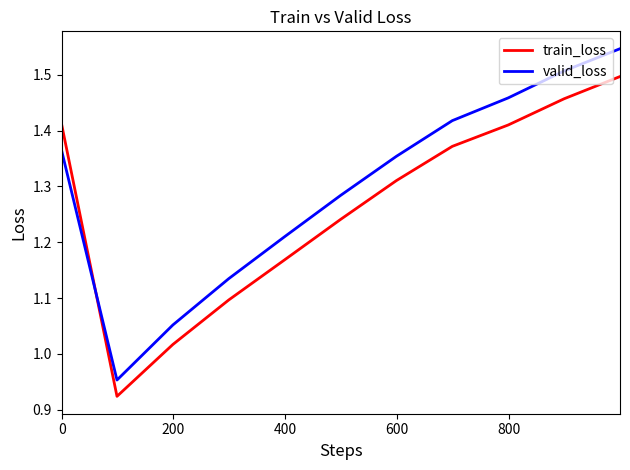

List the series in order of their peak value, highest first.

valid_loss, train_loss